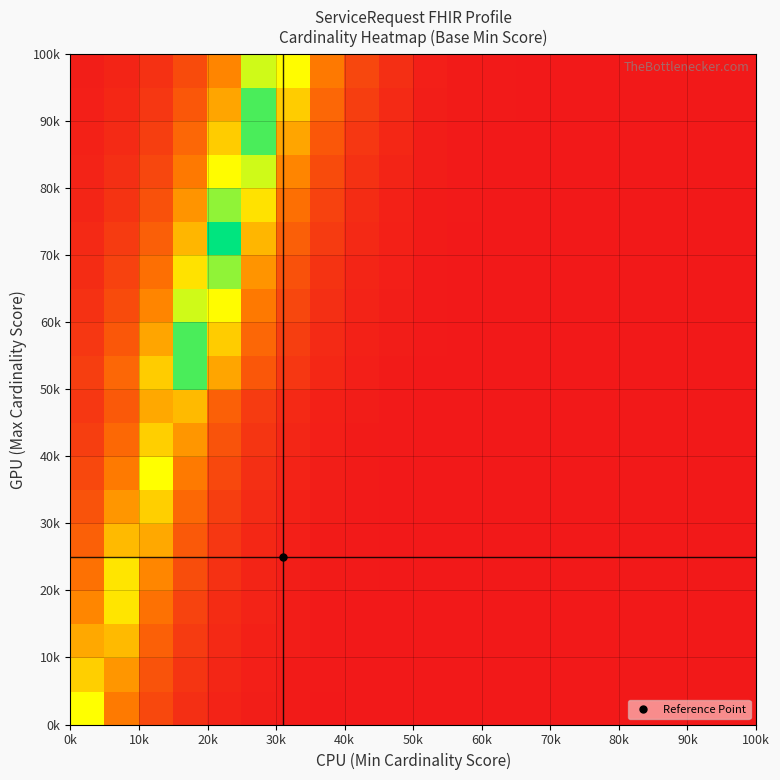

How many data points does each series have?

20